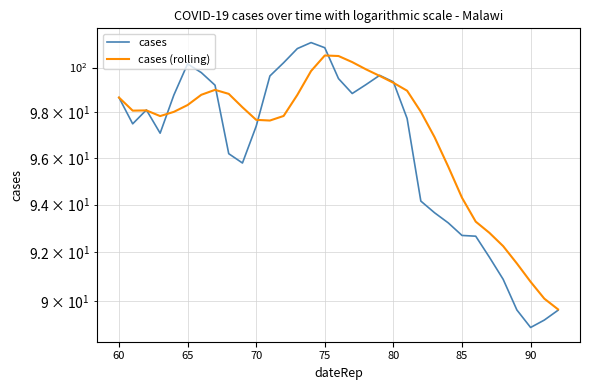

Which series has the largest total across all categories?

cases (rolling)